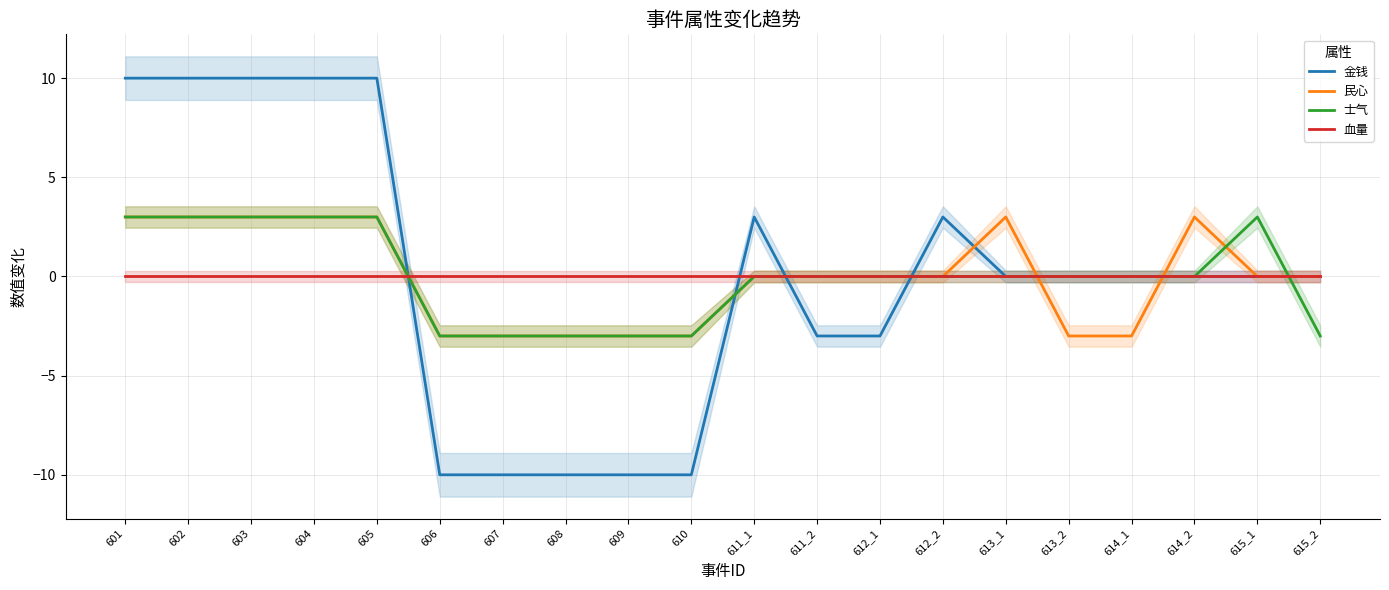

True or false: 士气 has a value of 3 at 604.

True